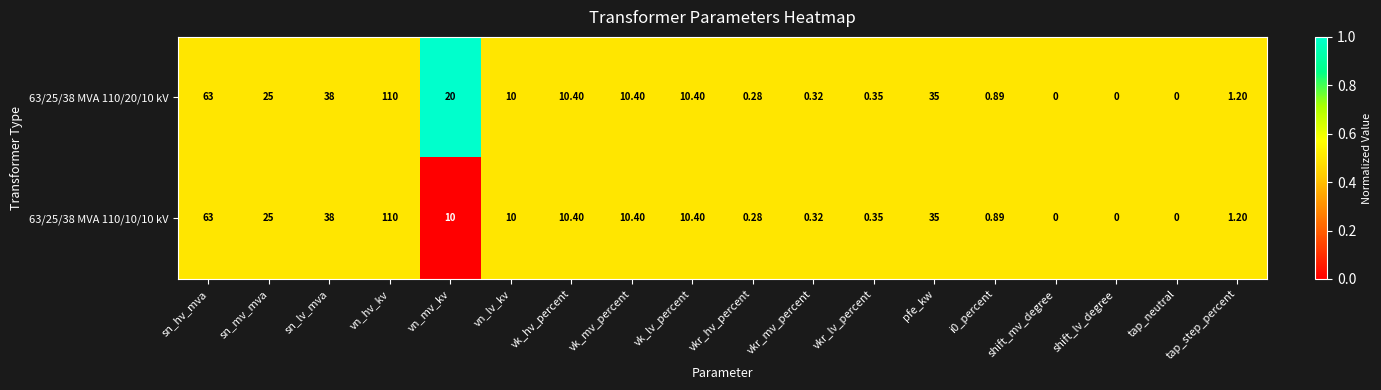

Which category has the highest value across all series?

vn_hv_kv